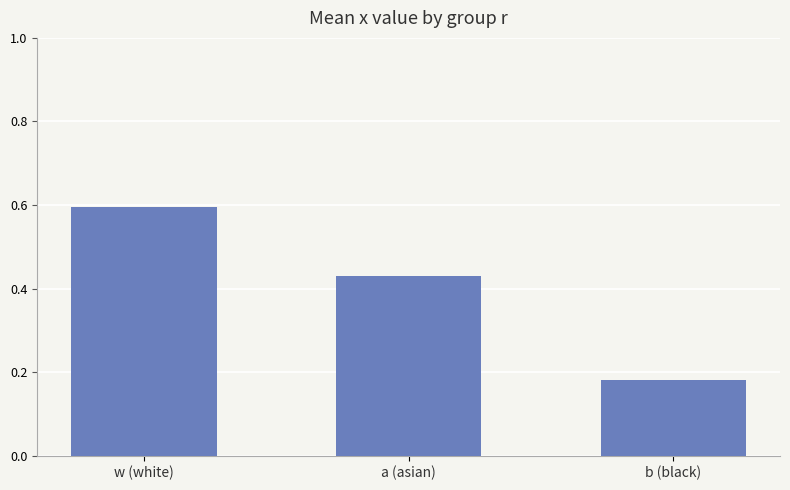

Between w (white) and a (asian), which is larger?

w (white)